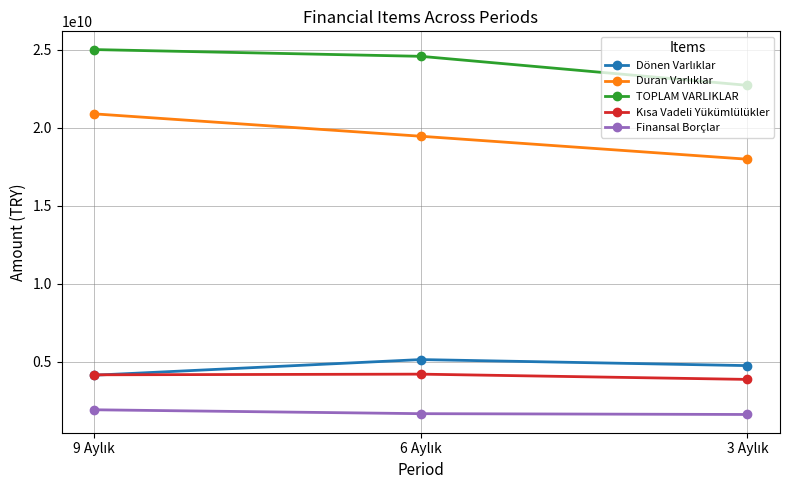

Which series has the largest total across all categories?

TOPLAM VARLIKLAR